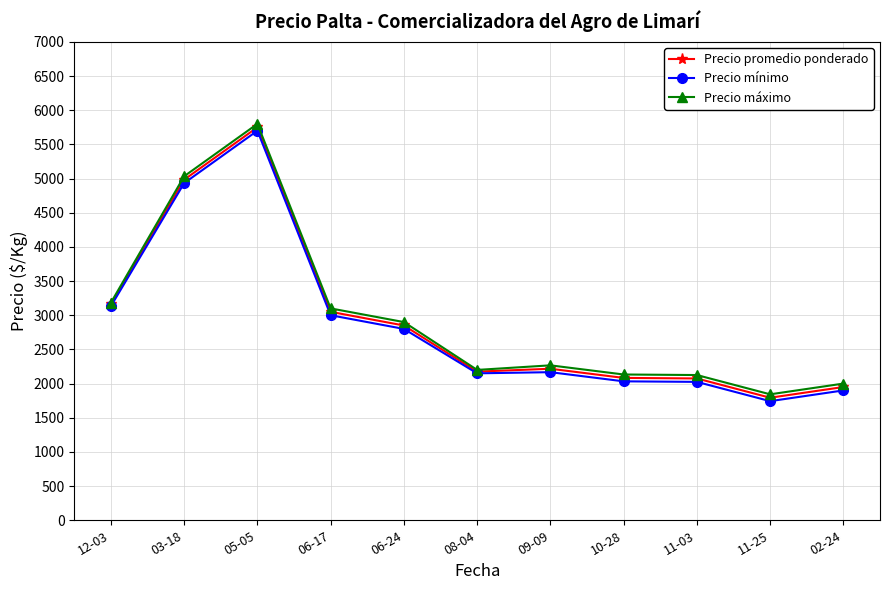

At which label does Precio promedio ponderado reach its peak?

05-05